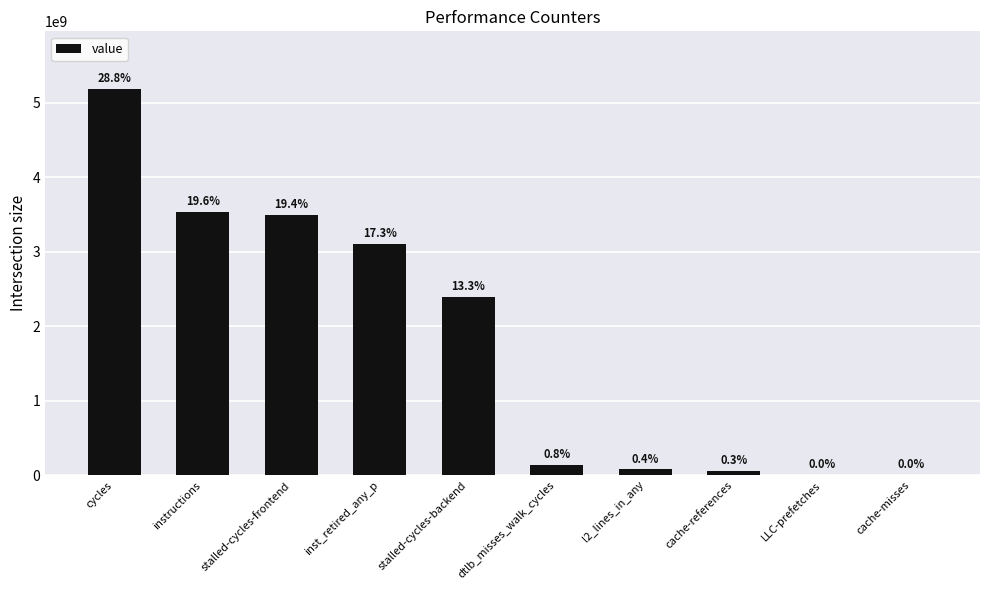

List the labels in order of value, largest first.

cycles, instructions, stalled-cycles-frontend, inst_retired_any_p, stalled-cycles-backend, dtlb_misses_walk_cycles, l2_lines_in_any, cache-references, LLC-prefetches, cache-misses